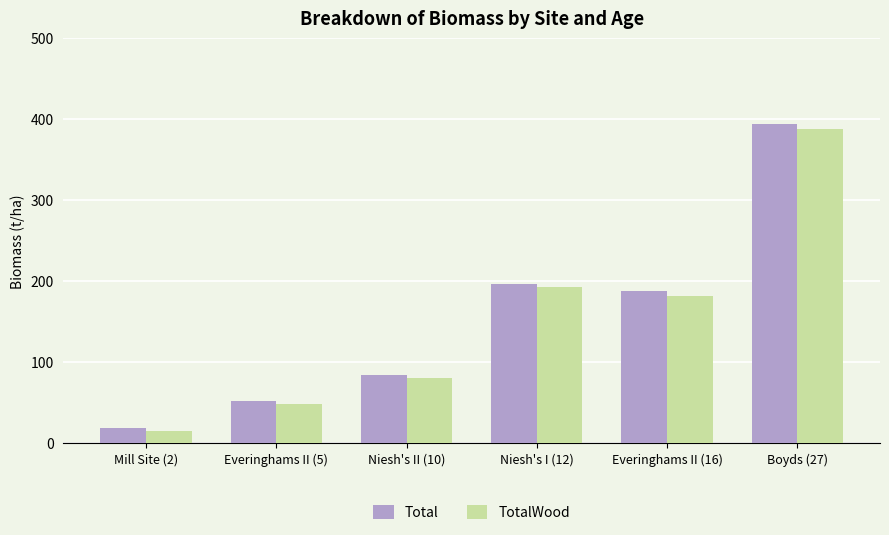

Reading left to right, list all the values displayed in this chart.

Total: Mill Site (2)=18.3	Everinghams II (5)=52.2	Niesh's II (10)=84.2	Niesh's I (12)=196.7	Everinghams II (16)=187.4	Boyds (27)=394.0
TotalWood: Mill Site (2)=14.4	Everinghams II (5)=47.7	Niesh's II (10)=80.2	Niesh's I (12)=191.9	Everinghams II (16)=181.7	Boyds (27)=387.8